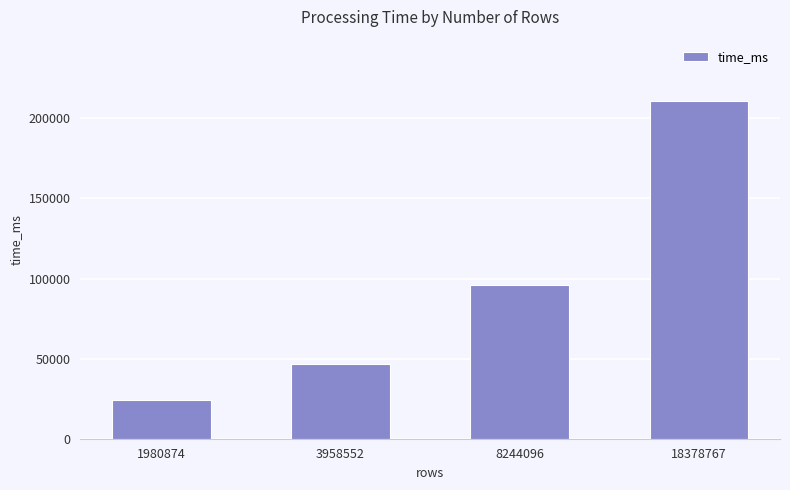

What is the greatest value displayed?

211081.7